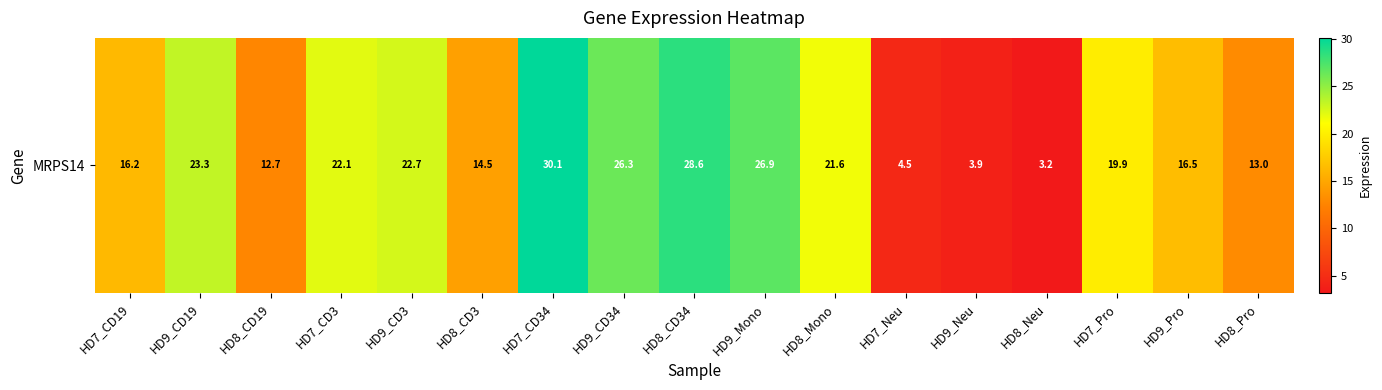

Reading left to right, what are all the values shown in this chart?

16.2	23.3	12.7	22.1	22.7	14.5	30.1	26.3	28.6	26.9	21.6	4.5	3.9	3.2	19.9	16.5	13.0